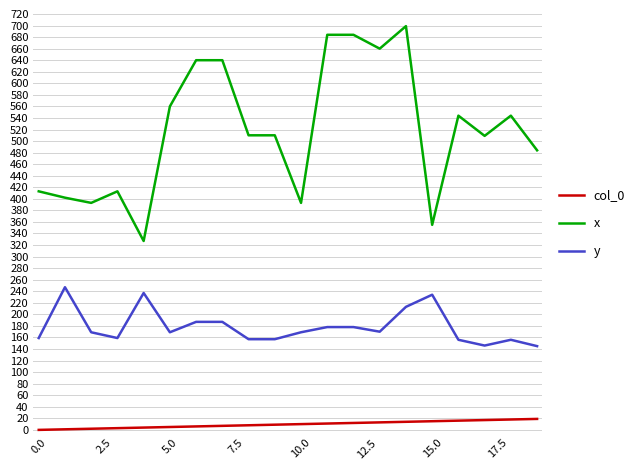

Which series has the largest total across all categories?

x